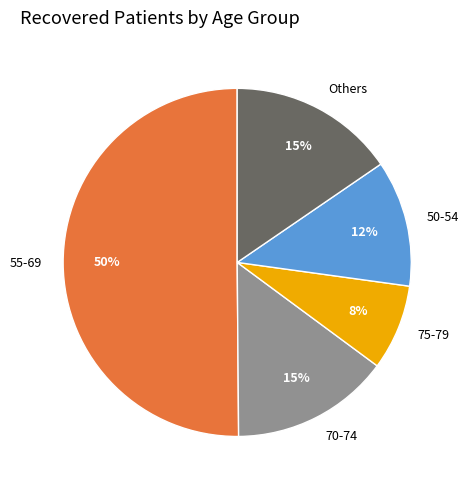

Which category has the biggest portion of the pie?

55-69